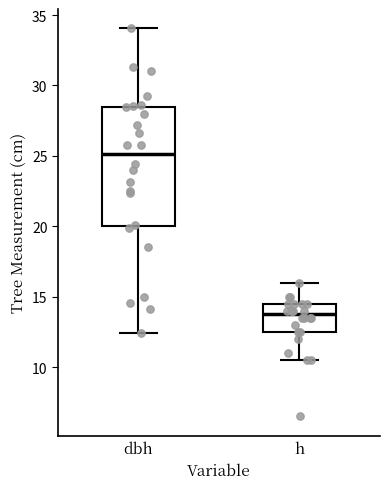

Reading left to right, transcribe this box plot: for each box, give where its median line is, the range the box spans, and where its two whiskers end, as read against the y-axis. The values are not printed on the chart, so give them approximately, as read against the axis.

dbh: median 25.0, box 20.0 to 28.5, whiskers 12.5 to 34.0
h: median 14.0, box 12.5 to 14.5, whiskers 10.5 to 16.0